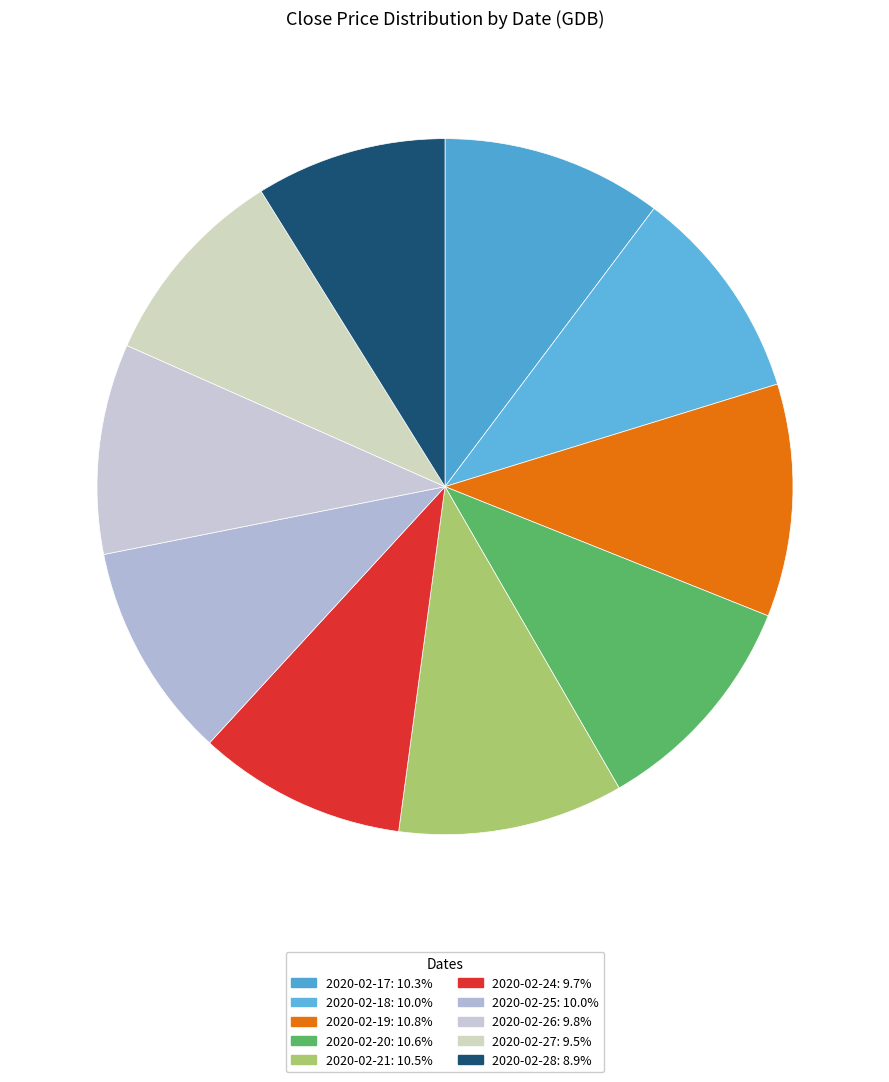

What is the total percentage of 2020-02-26 and 2020-02-28?

18.6%